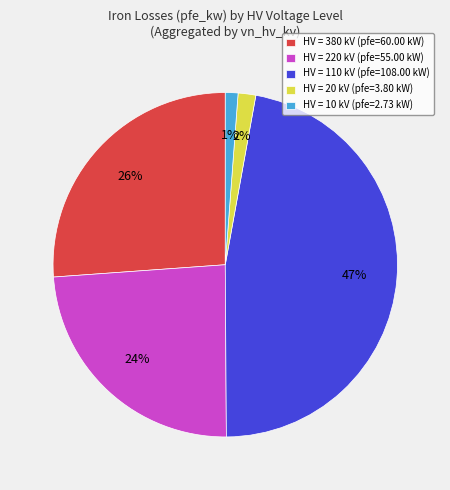

Do HV = 20 kV (pfe=3.80 kW) and HV = 110 kV (pfe=108.00 kW) together represent more than half of the pie?

No